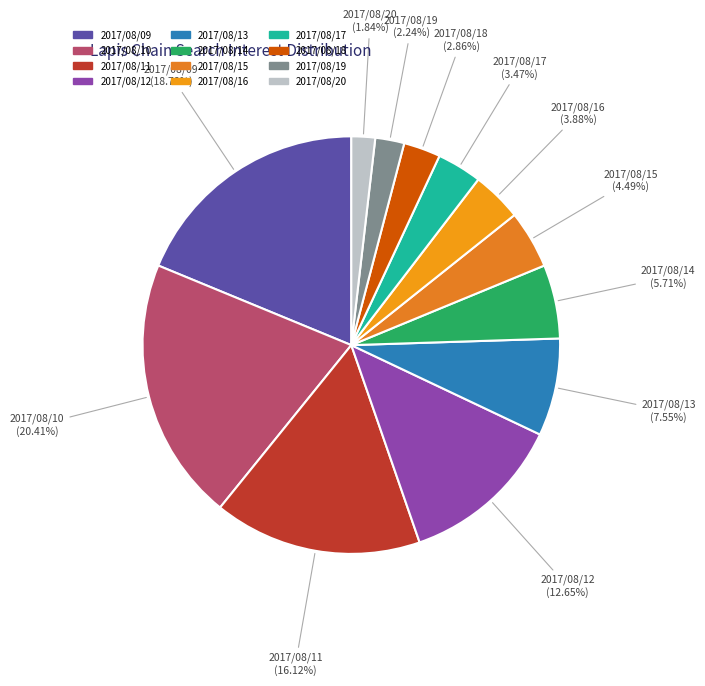

What portion of the pie excludes 2017/08/19?

97.8%